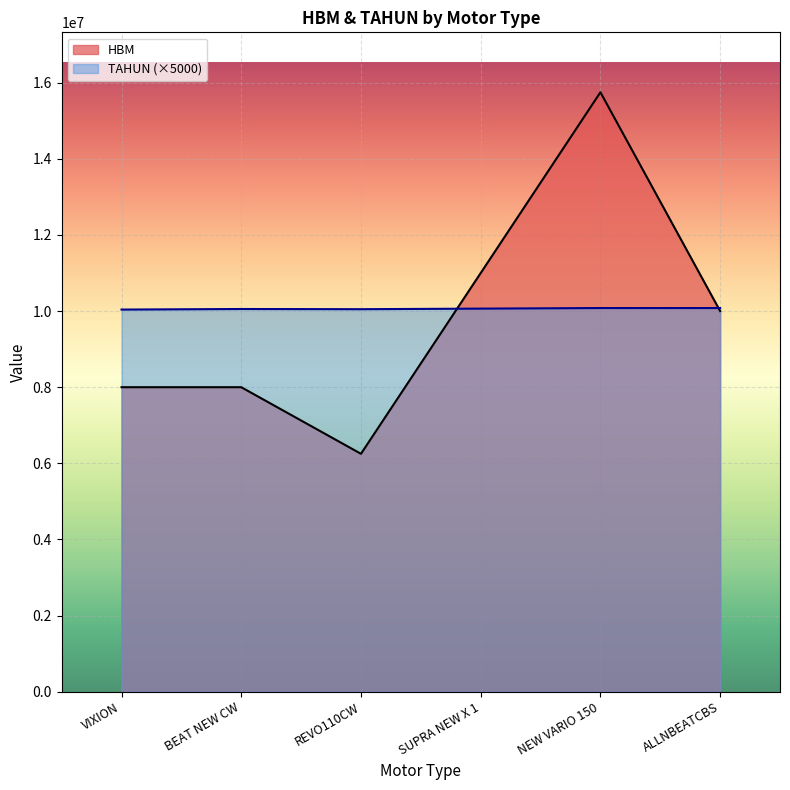

Rank the series by their maximum value, from highest to lowest.

HBM, TAHUN (×5000)